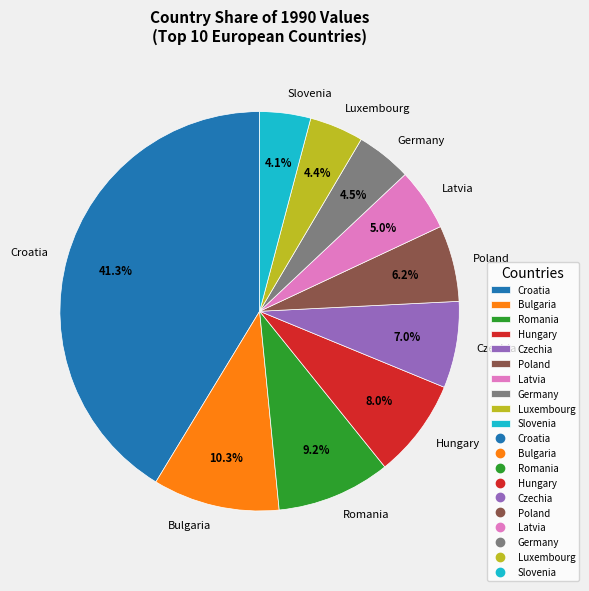

Is there a majority slice in this chart?

No